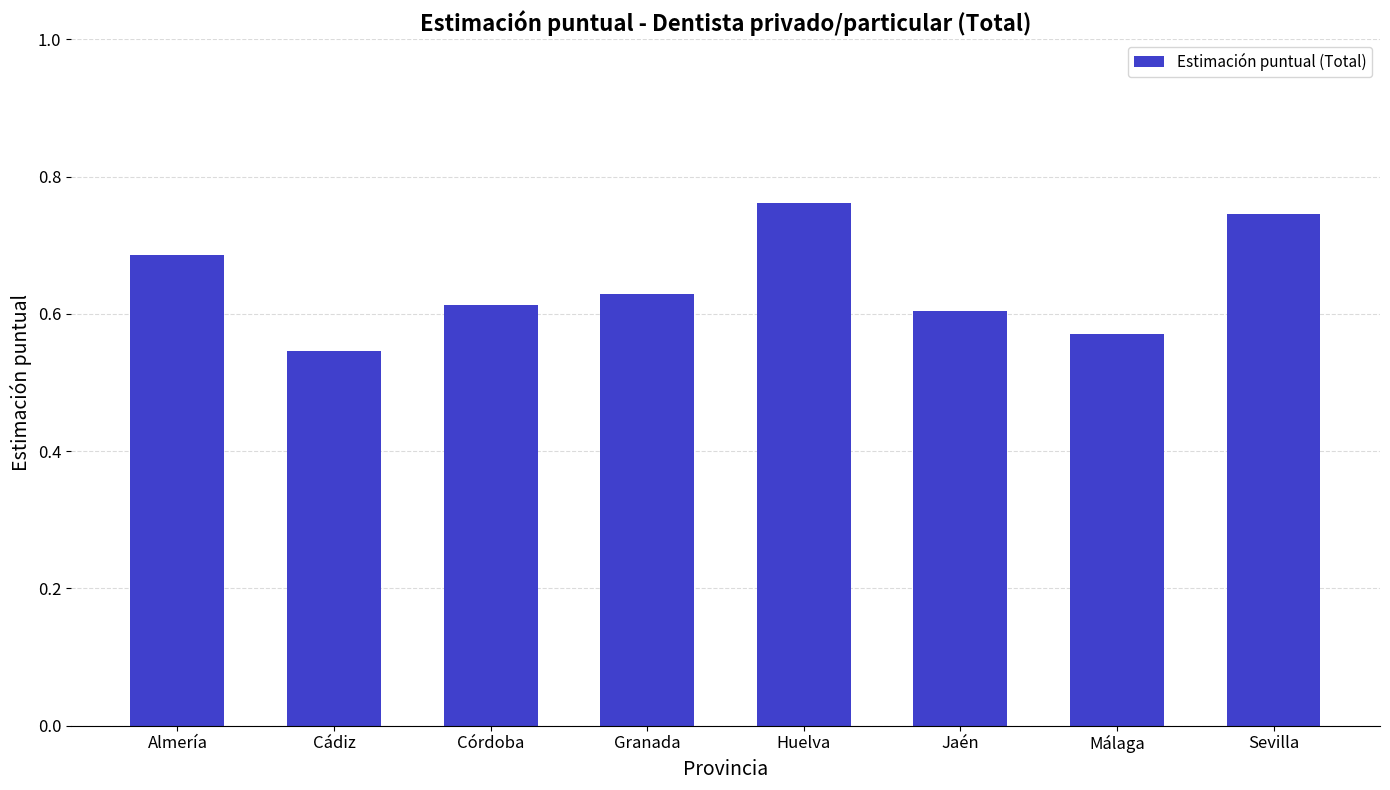

Is it true that the value at Almería is 0.2?

False